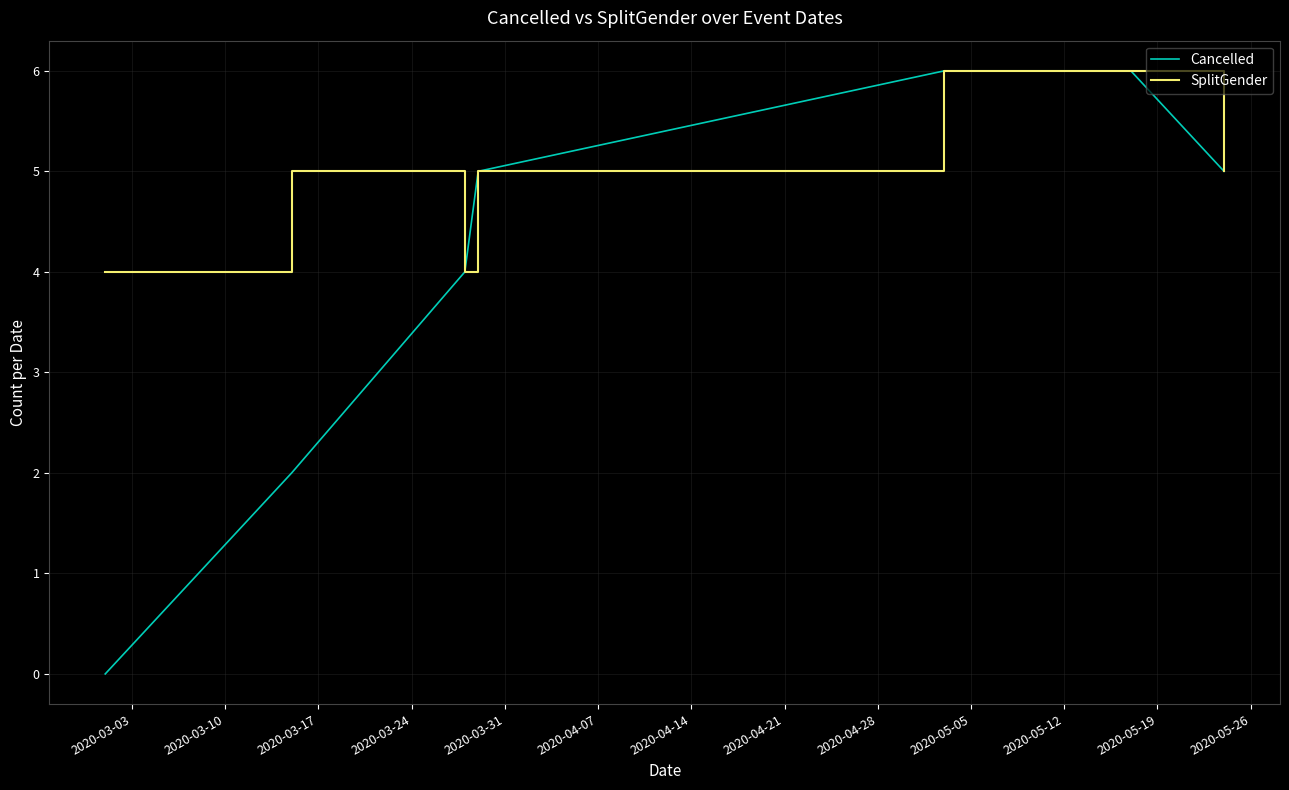

Which series has the widest spread of values?

Cancelled